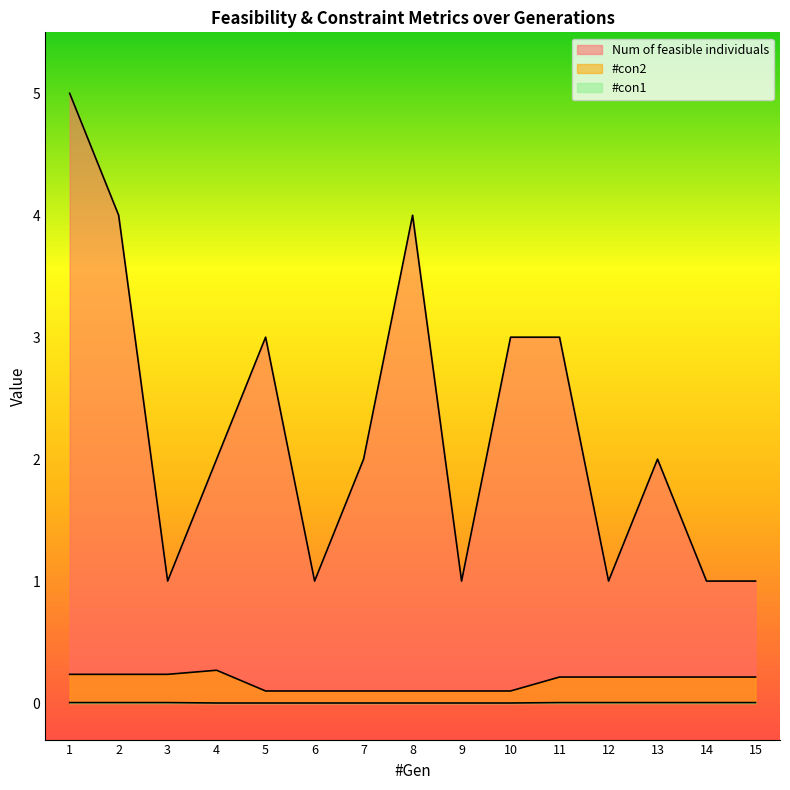

How many lines are shown in the chart?

3